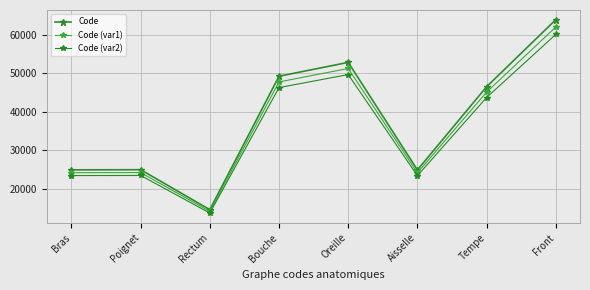

Where is Code (var1) nearest to the value 38027?

Tempe